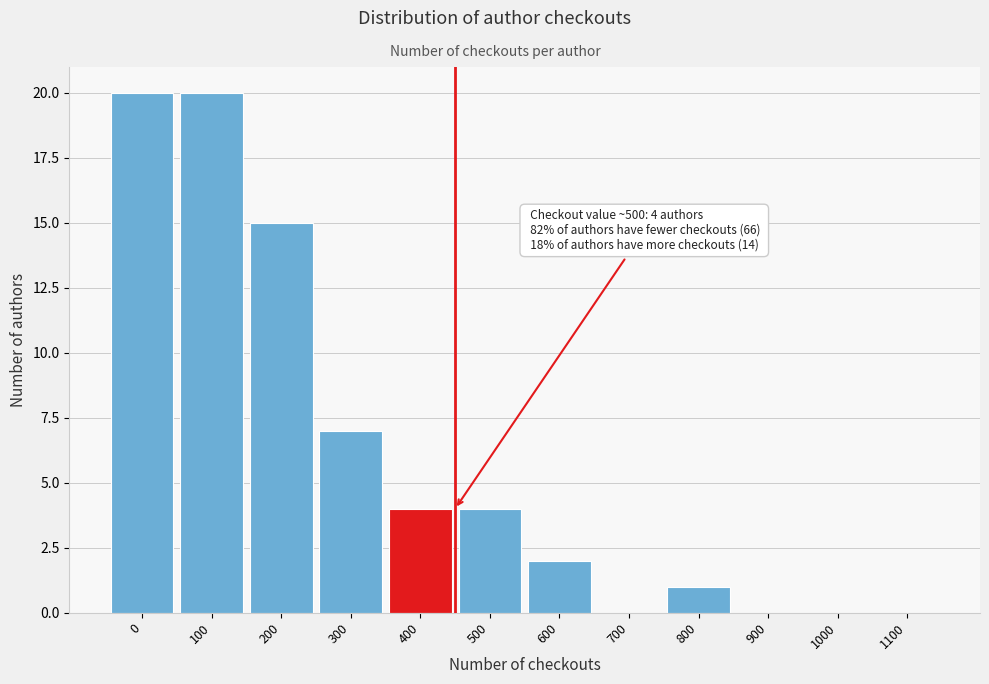

Reading left to right, transcribe all the data shown in this chart.

0=20	100=20	200=15	300=7	400=4	500=4	600=2	700=0	800=1	900=0	1000=0	1100=0